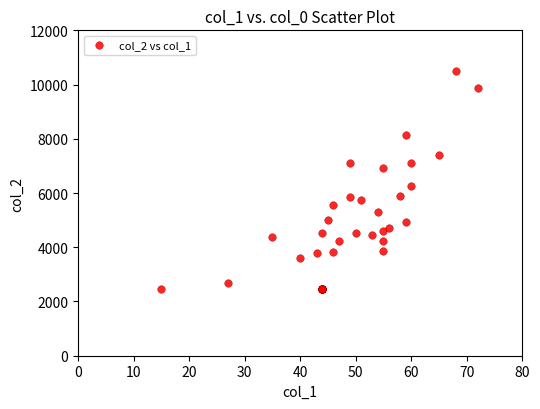

What Y value in the scatter plot is closest to 6475?

6249